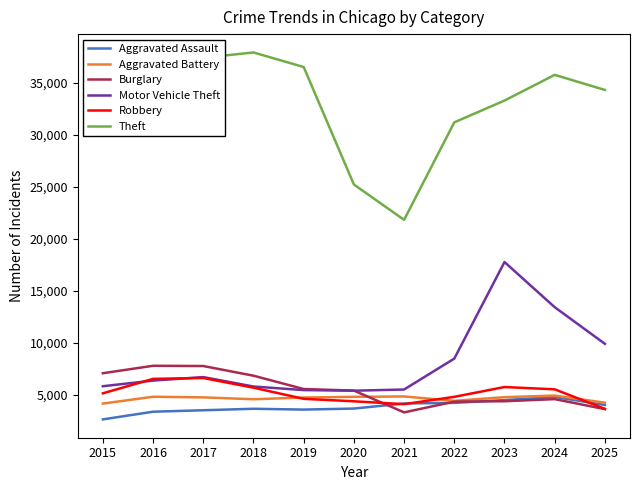

What value does the Aggravated Battery series have at 2023, to the nearest 50?

4750